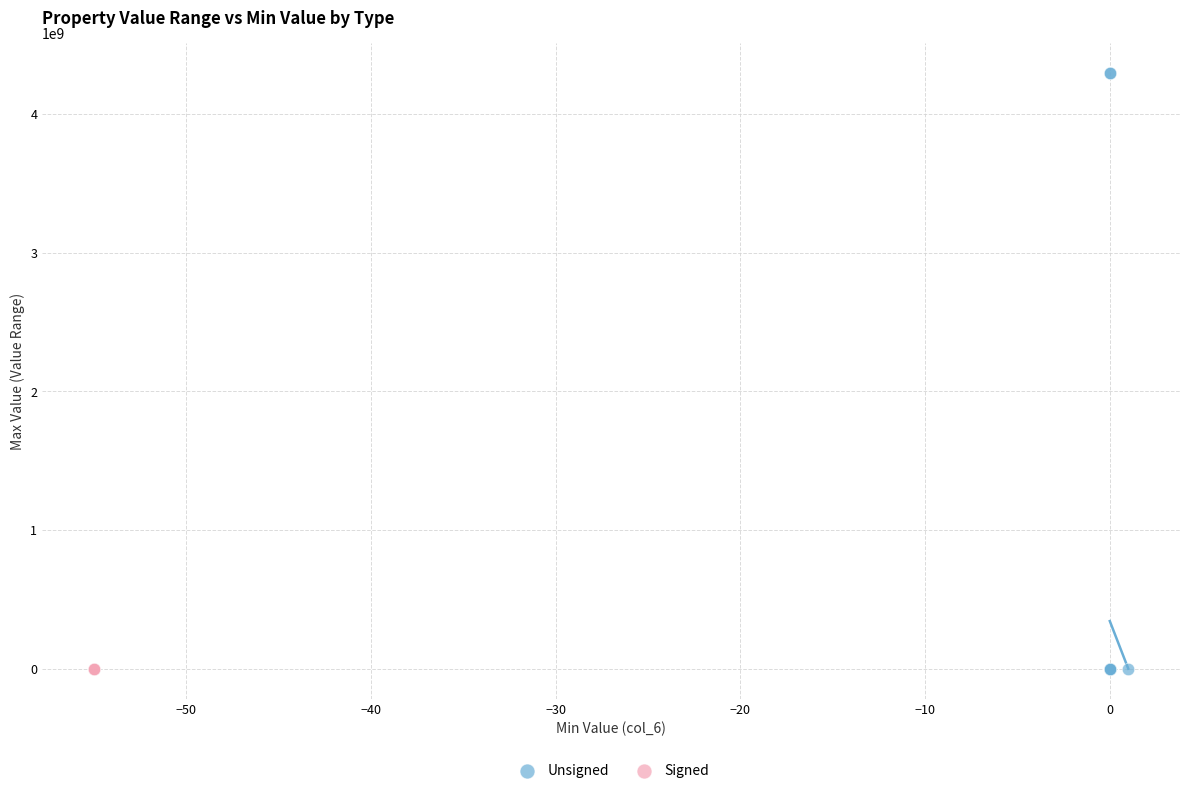

Which series reaches the maximum Y coordinate?

Unsigned